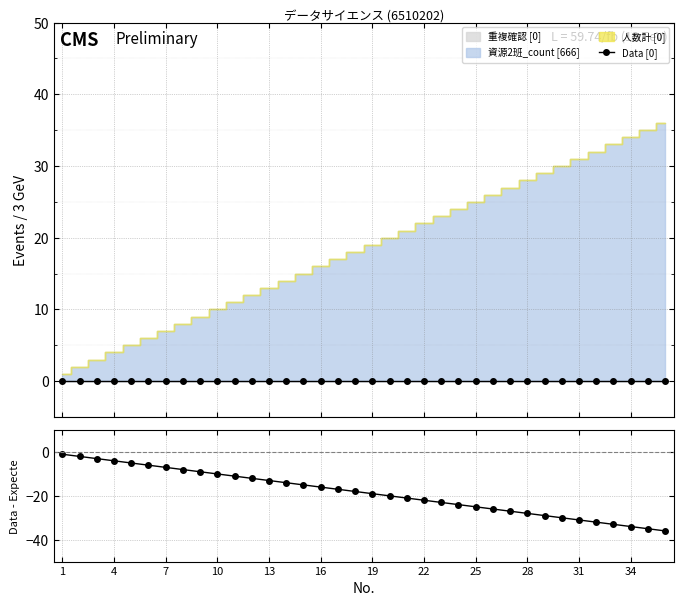

True or false: Data [0] and Data - Expected intersect in this chart.

False